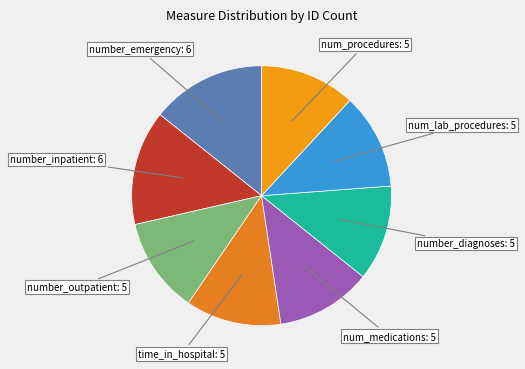

Is the sum of num_lab_procedures and num_medications greater than half?

No